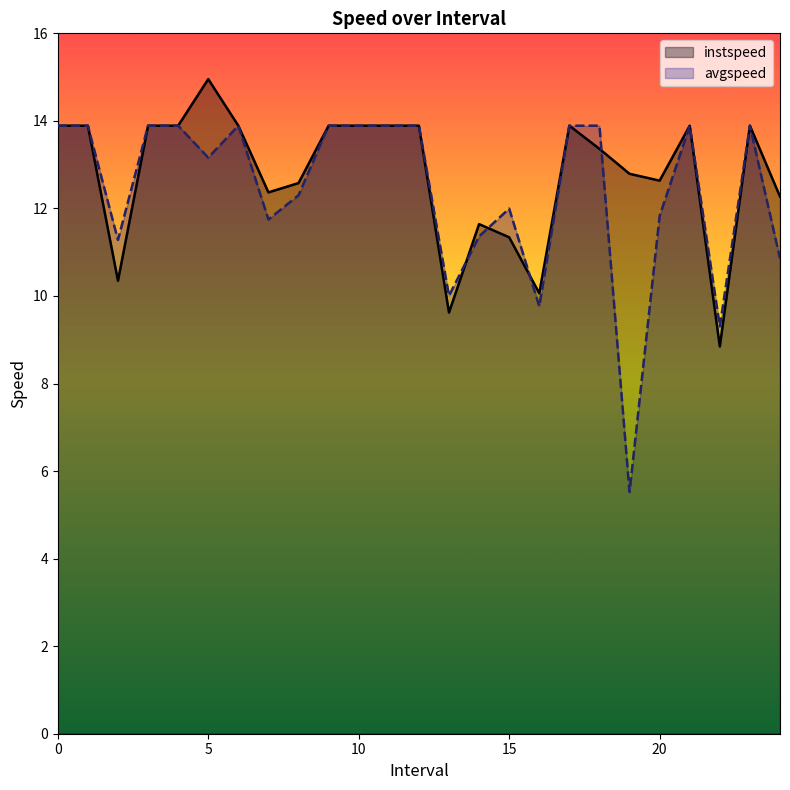

What are all the series names shown in the legend?

instspeed, avgspeed